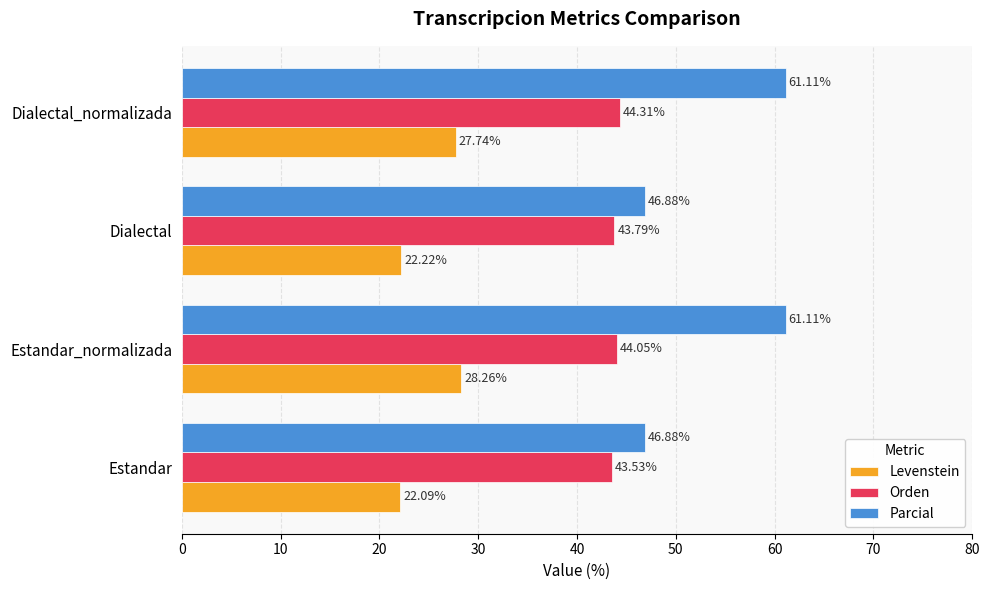

Which series changed the most between Estandar and Dialectal?

Orden